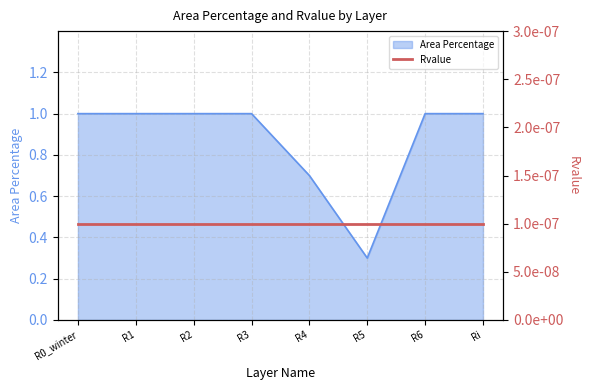

The value at R0_winter is 1.0. True or false?

True